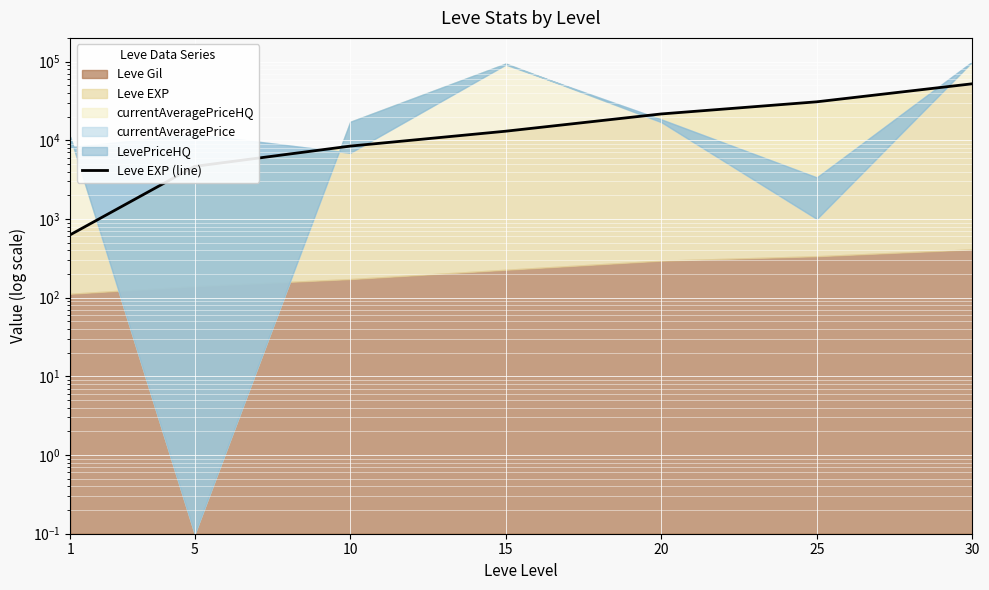

How many data points are less than 13040?

3